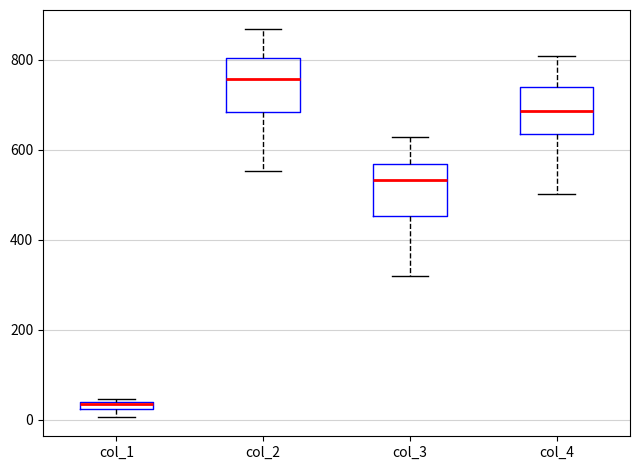

Where is the lower edge of the box for col_1 on the y-axis? The values are not printed on the chart, so give them approximately, as read against the axis.

20